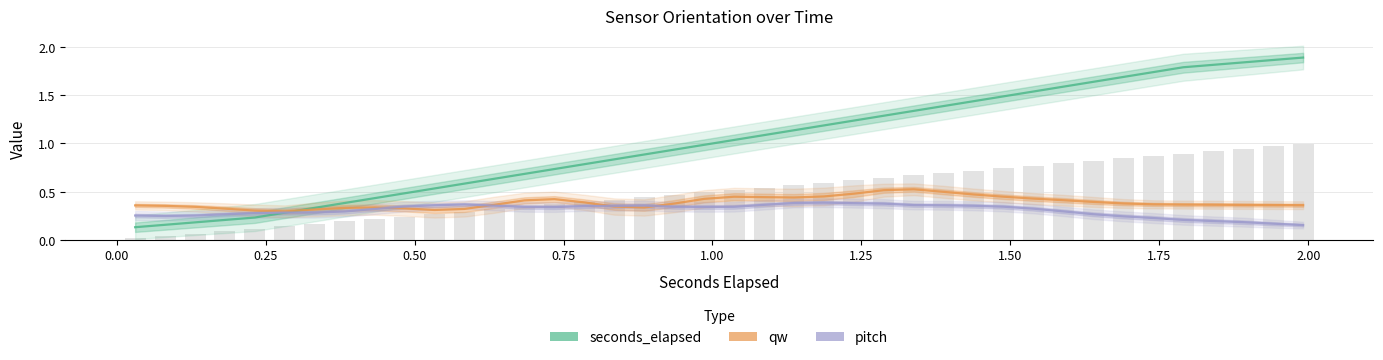

The pitch series shows 0.1 at 37. True or false?

False